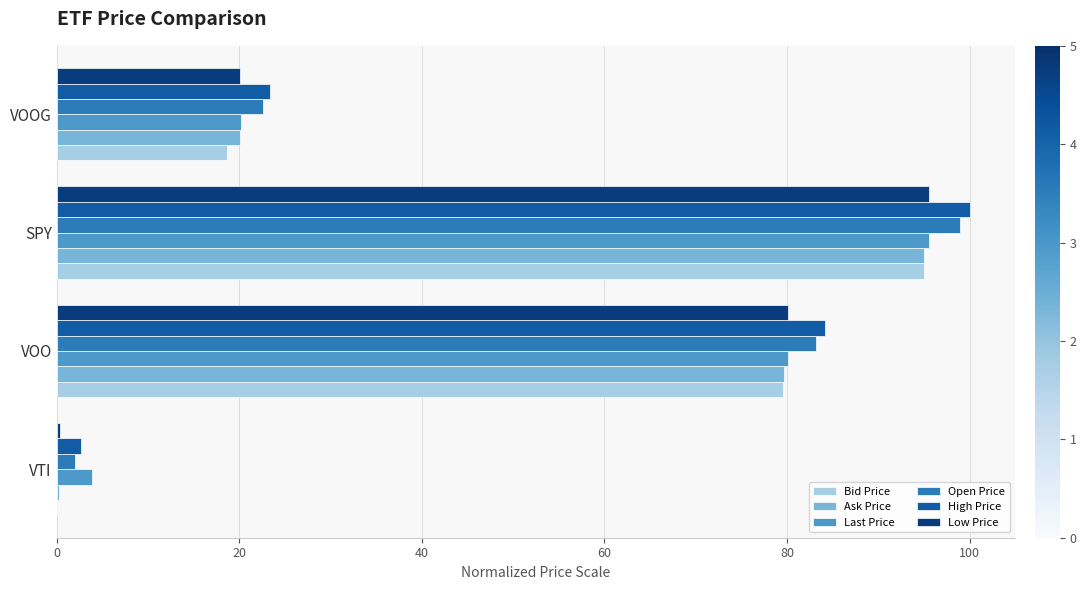

Is the value of Open Price at VOOG greater than the value of Last Price at VTI?

Yes